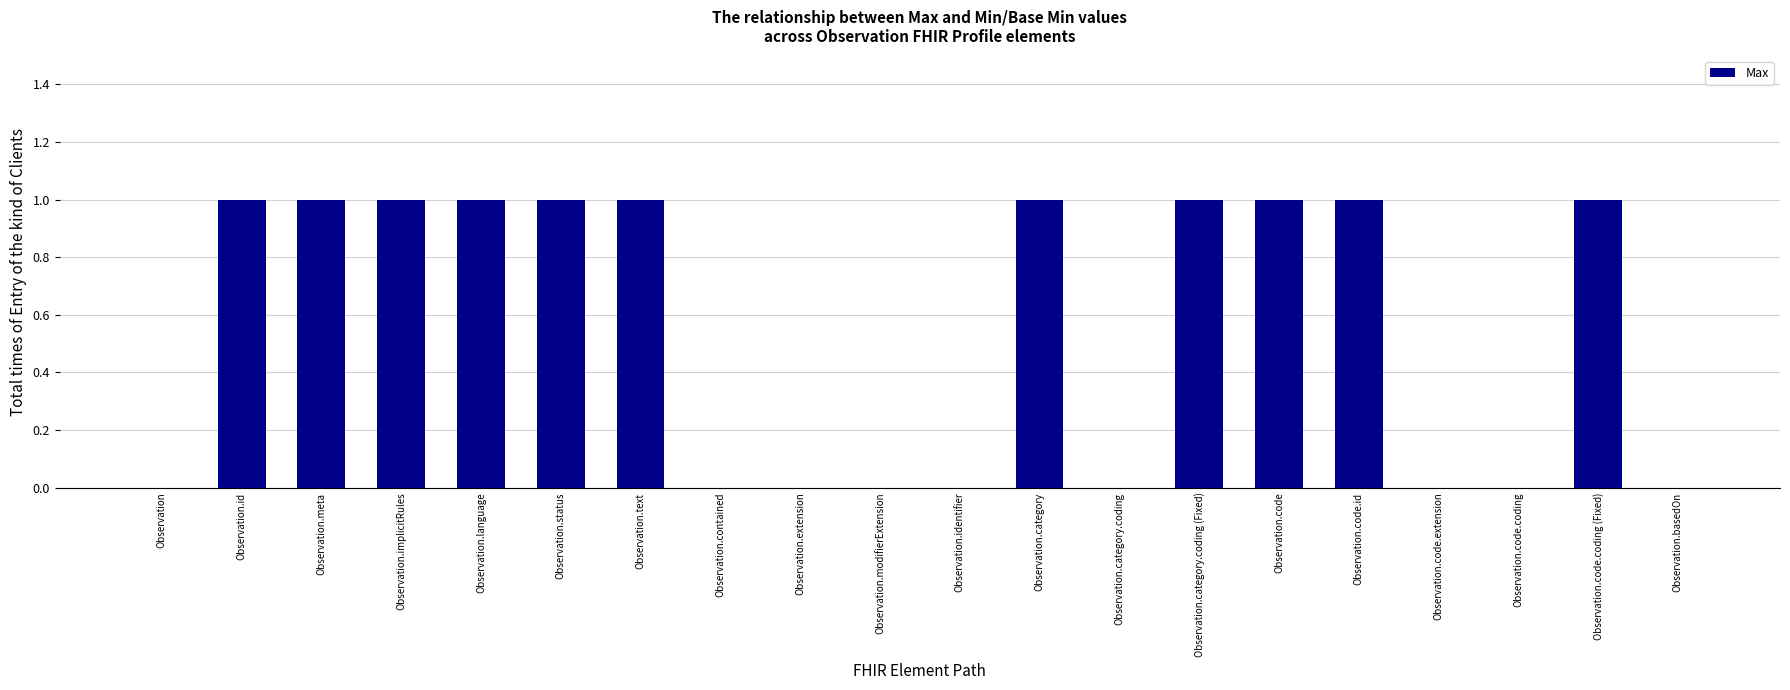

Count the number of data series in this chart.

1